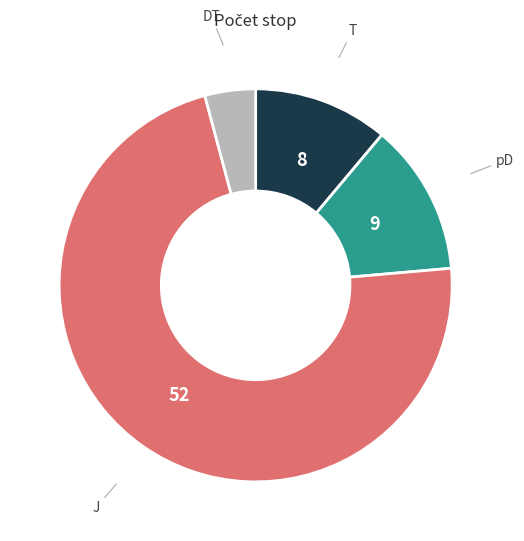

Is J the majority of the pie?

Yes